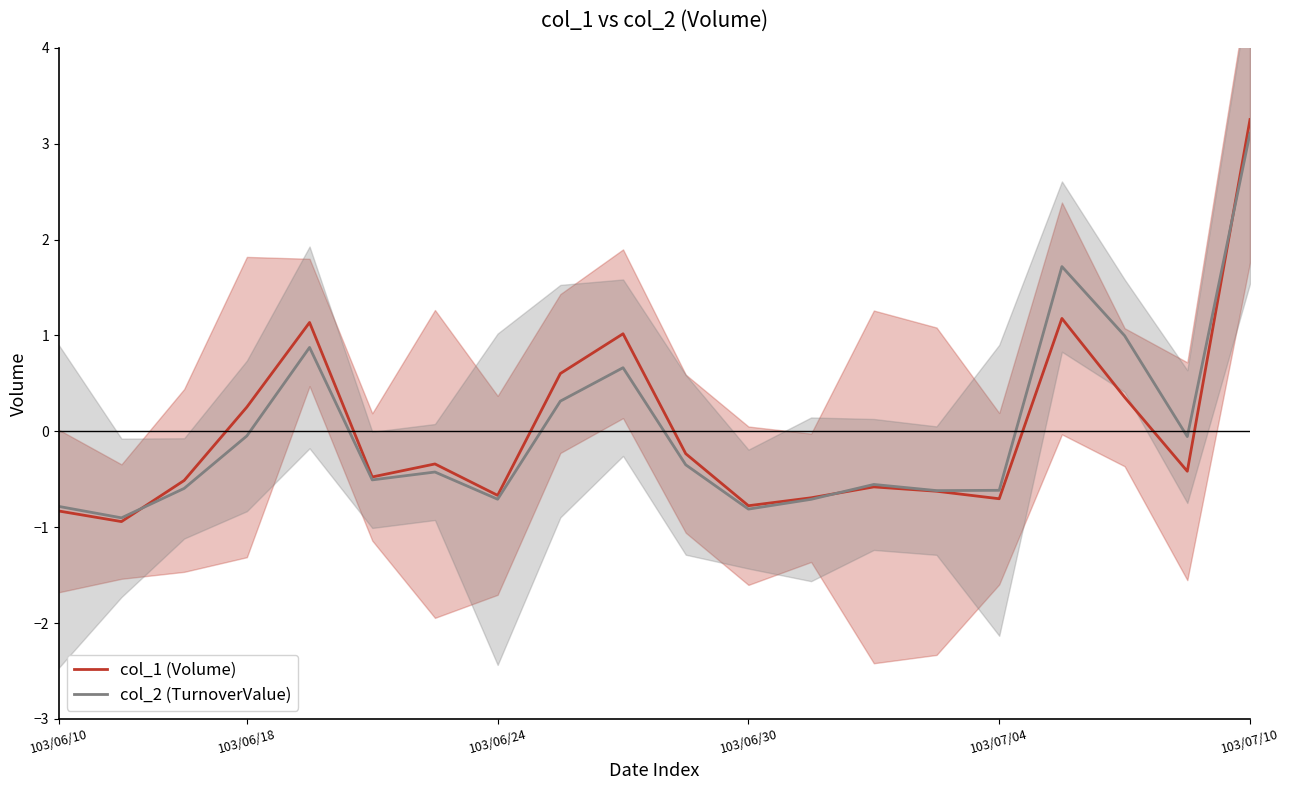

True or false: col_1 (Volume) has more than 0 interior local peaks.

True